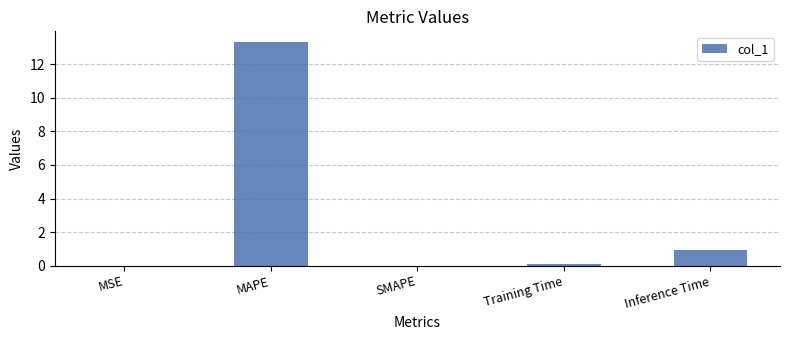

Which label corresponds to the largest value in the chart?

MAPE